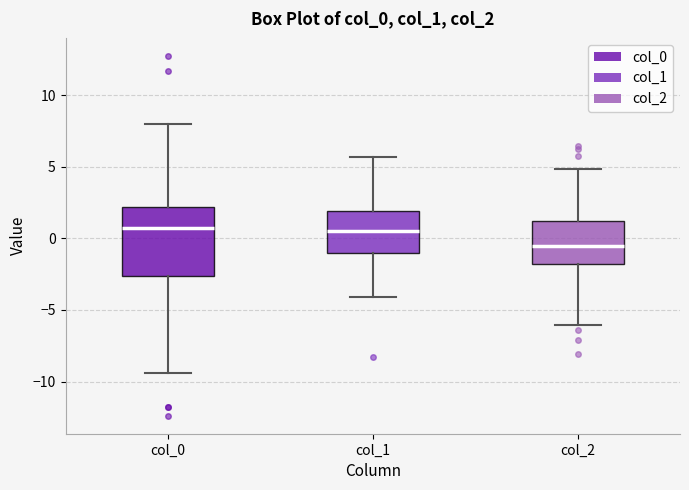

Which box is the tallest, from its lower edge to its upper edge?

col_0